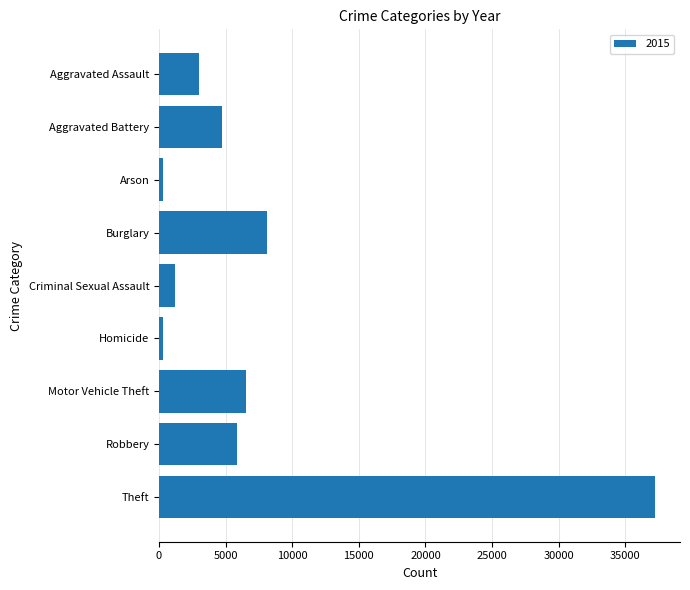

What is the difference between the maximum and second lowest values?

36920